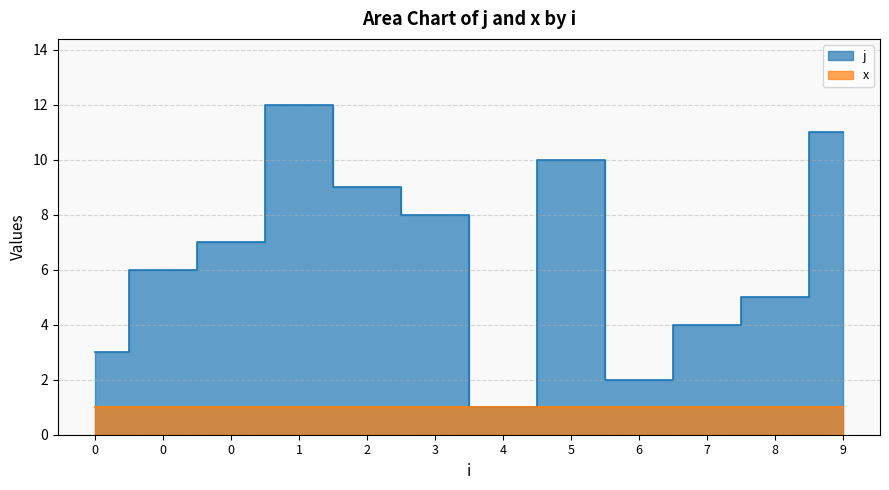

Which has a higher value, 0 or 1?

1